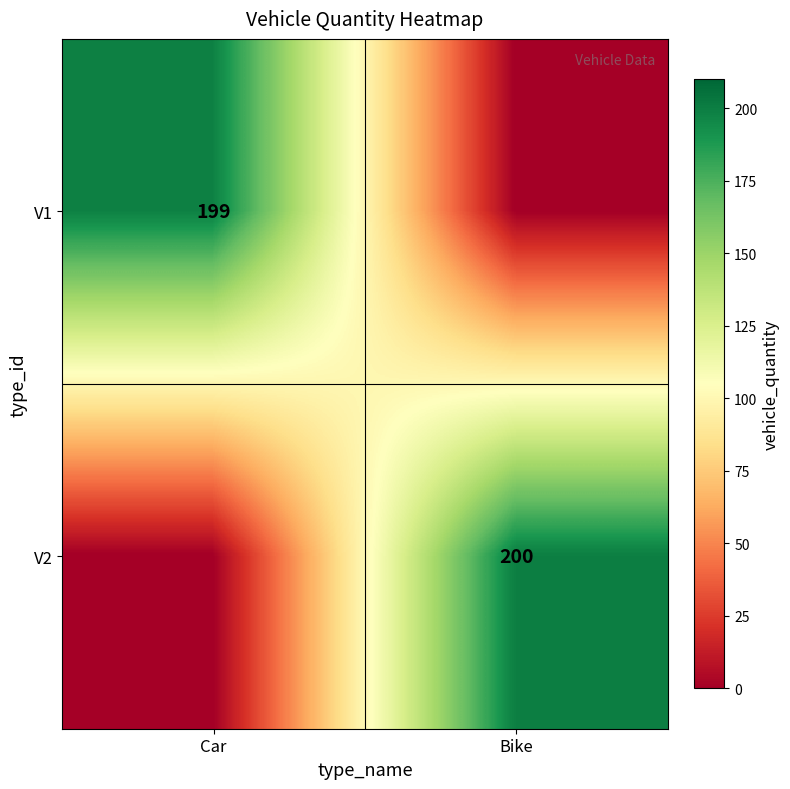

The value of V1 at Car is 199. True or false?

True